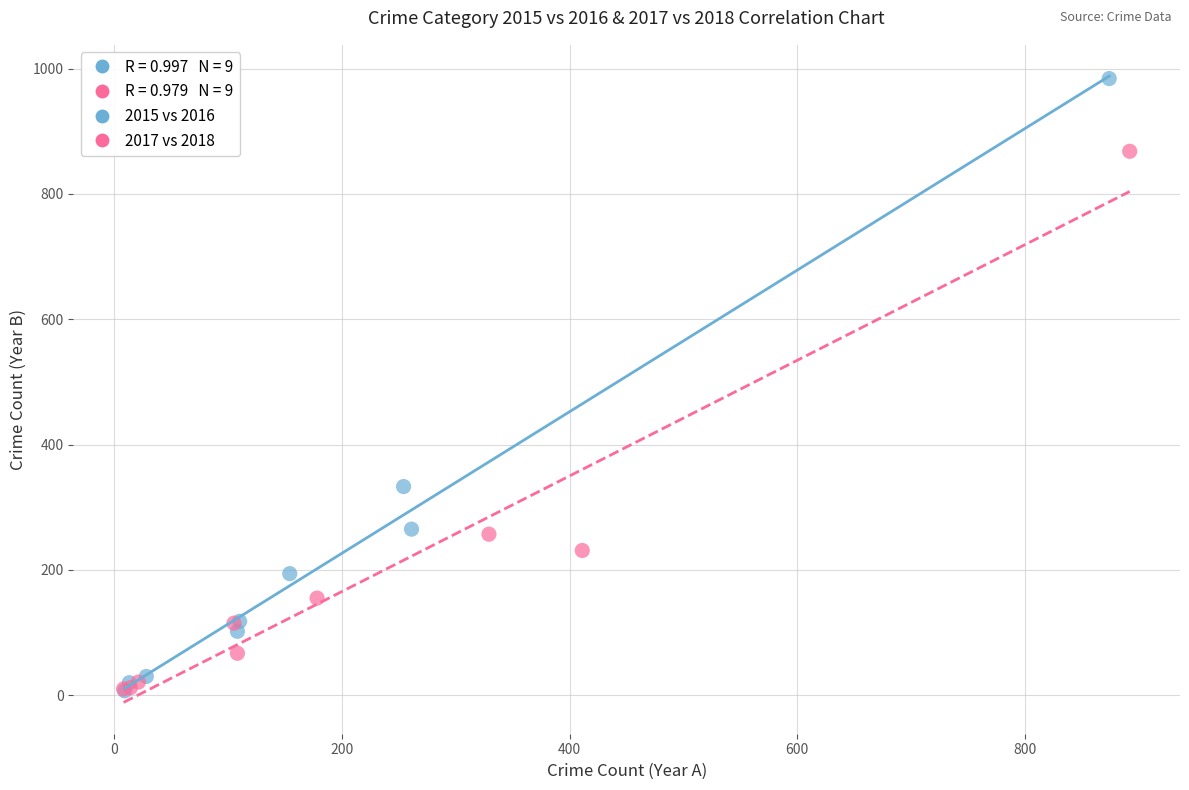

Which series contains the highest Y value?

2015 vs 2016